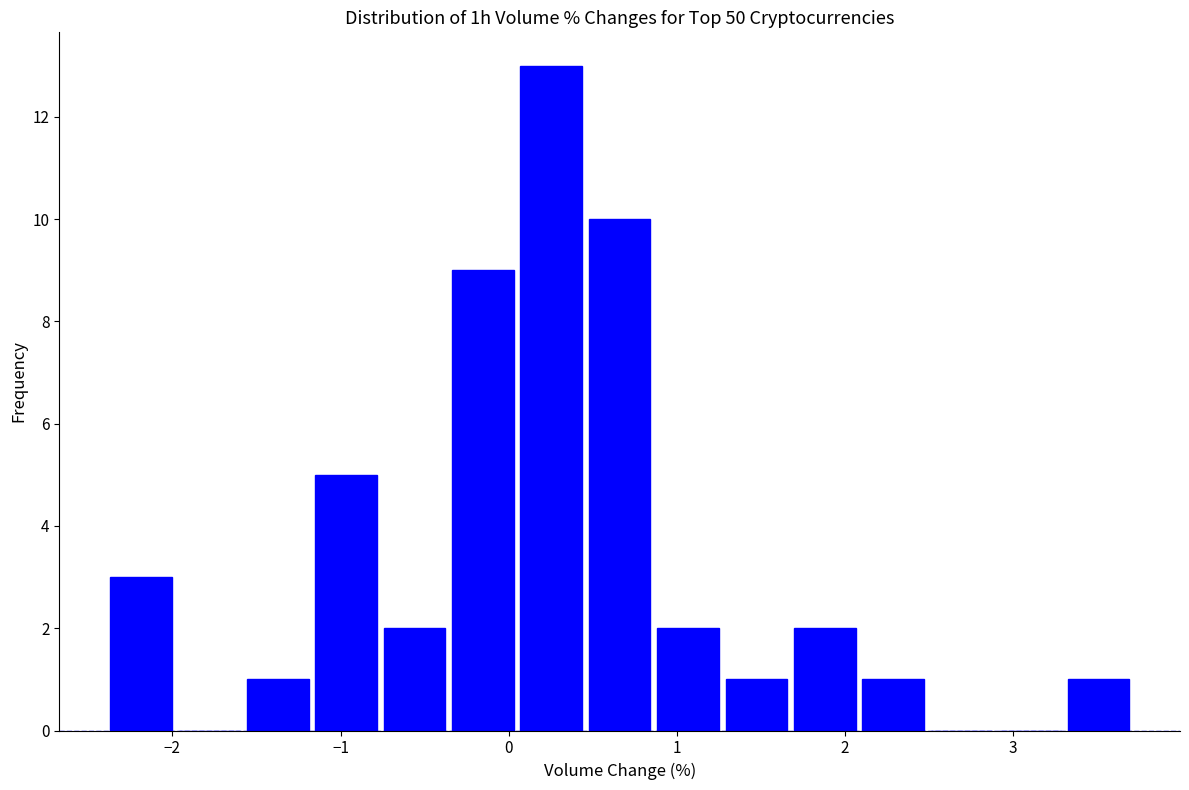

Reading left to right, list every bar in this chart as the range it spans on the x-axis followed by its height. Neither the bar edges nor the heights are printed on the chart, so give them approximately, as read against the axes.

-2.4 to -2.0: 3
-2.0 to -1.6: 0
-1.6 to -1.2: 1
-1.2 to -0.8: 5
-0.8 to -0.4: 2
-0.4 to 0.1: 9
0.1 to 0.5: 13
0.5 to 0.9: 10
0.9 to 1.3: 2
1.3 to 1.7: 1
1.7 to 2.1: 2
2.1 to 2.5: 1
2.5 to 2.9: 0
2.9 to 3.3: 0
3.3 to 3.7: 1